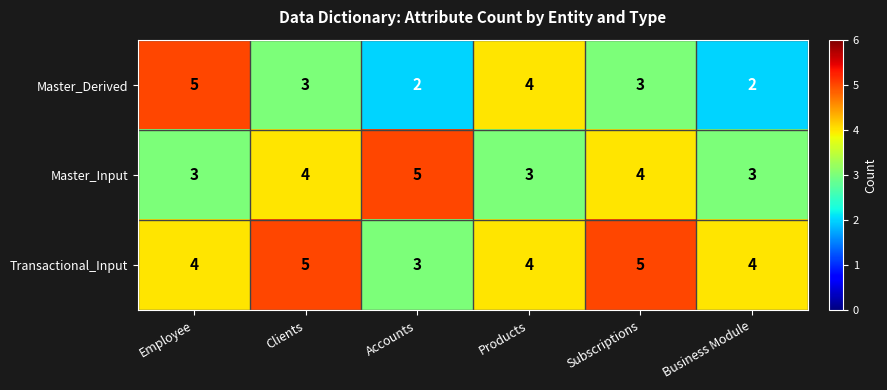

How many categories are shown in the chart?

6